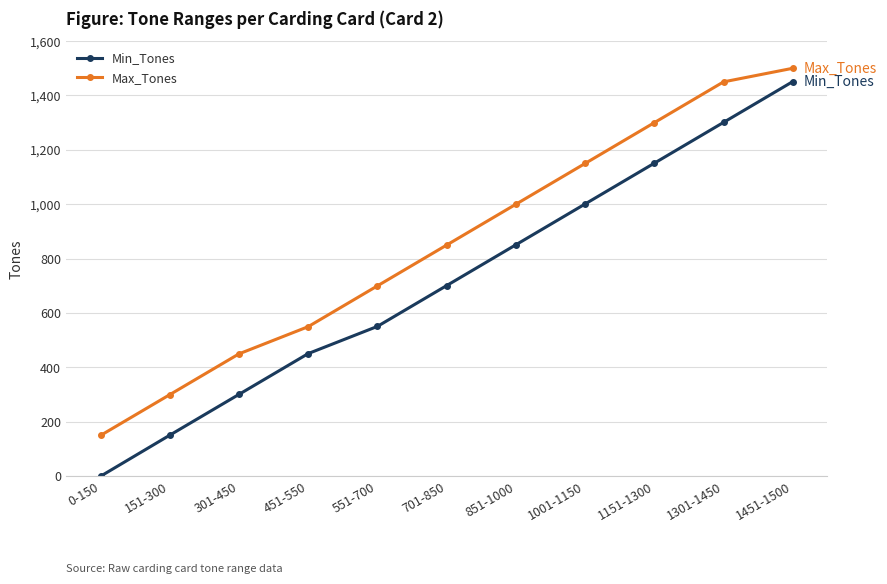

What is the label of the 11th point from the left?

1451-1500